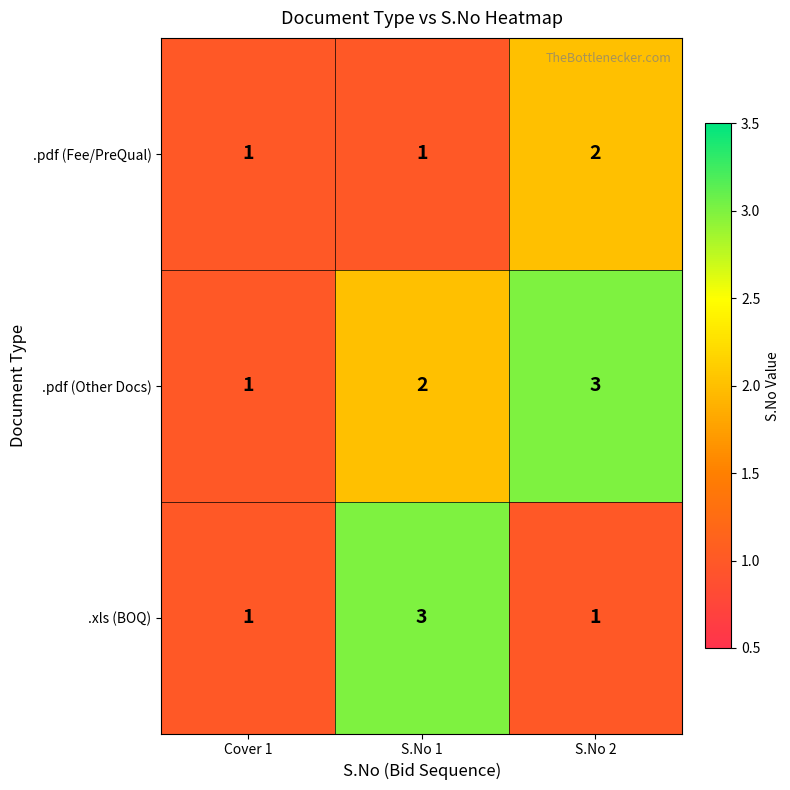

Reading left to right, what are all the values shown in this chart?

.pdf (Fee/PreQual): 1	1	2
.pdf (Other Docs): 1	2	3
.xls (BOQ): 1	3	1